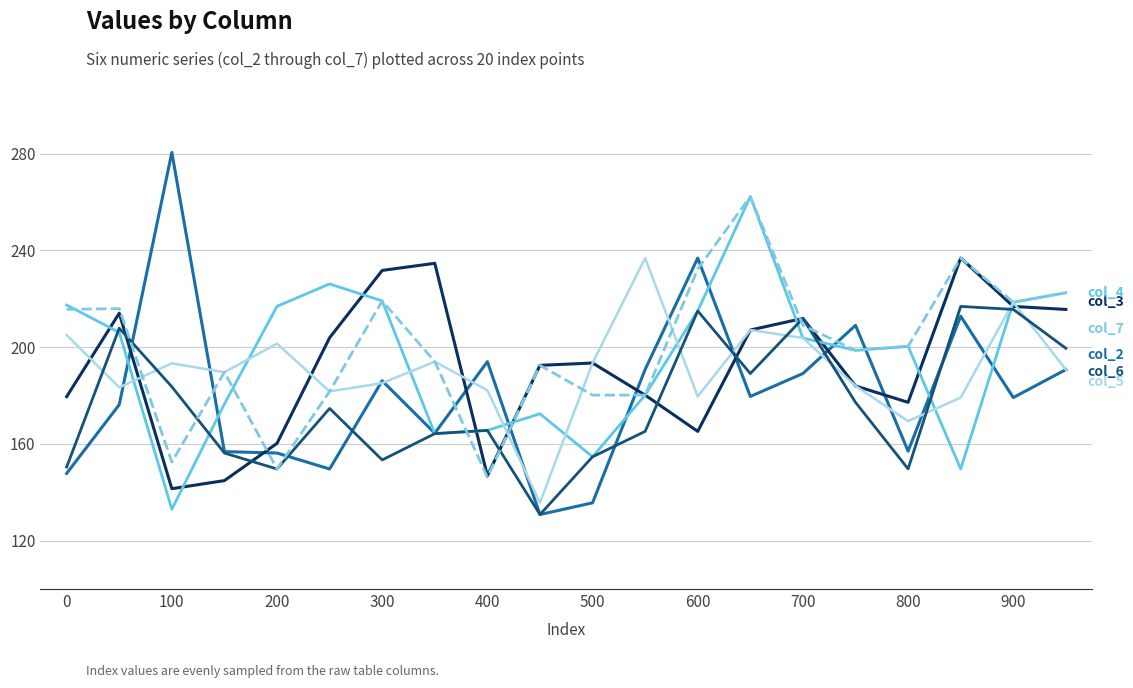

What is the smallest value displayed?

130.8